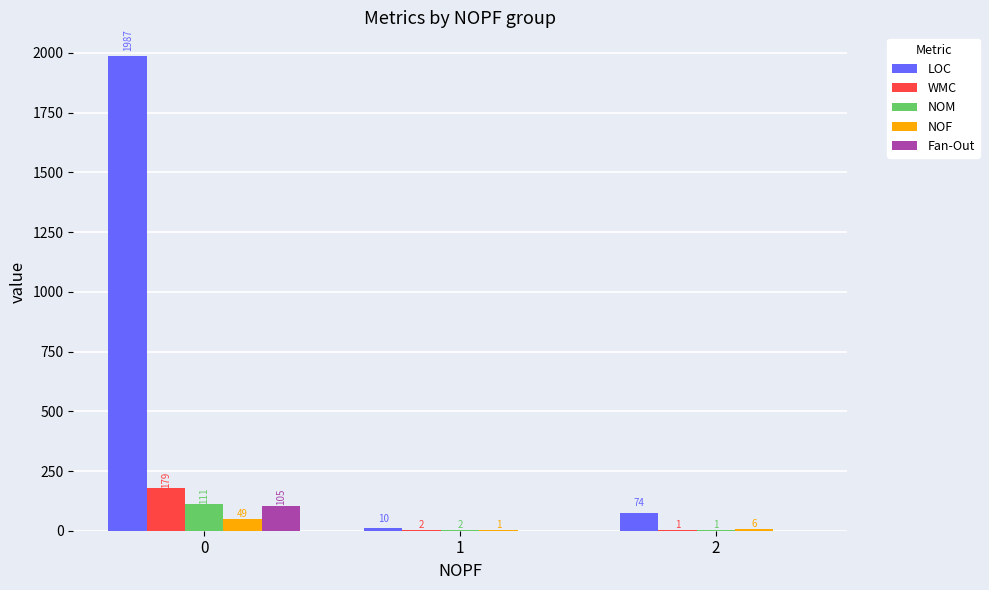

Reading left to right, list all the values displayed in this chart.

LOC: 0=1987	1=10	2=74
WMC: 0=179	1=2	2=1
NOM: 0=111	1=2	2=1
NOF: 0=49	1=1	2=6
Fan-Out: 0=105	1=0	2=0